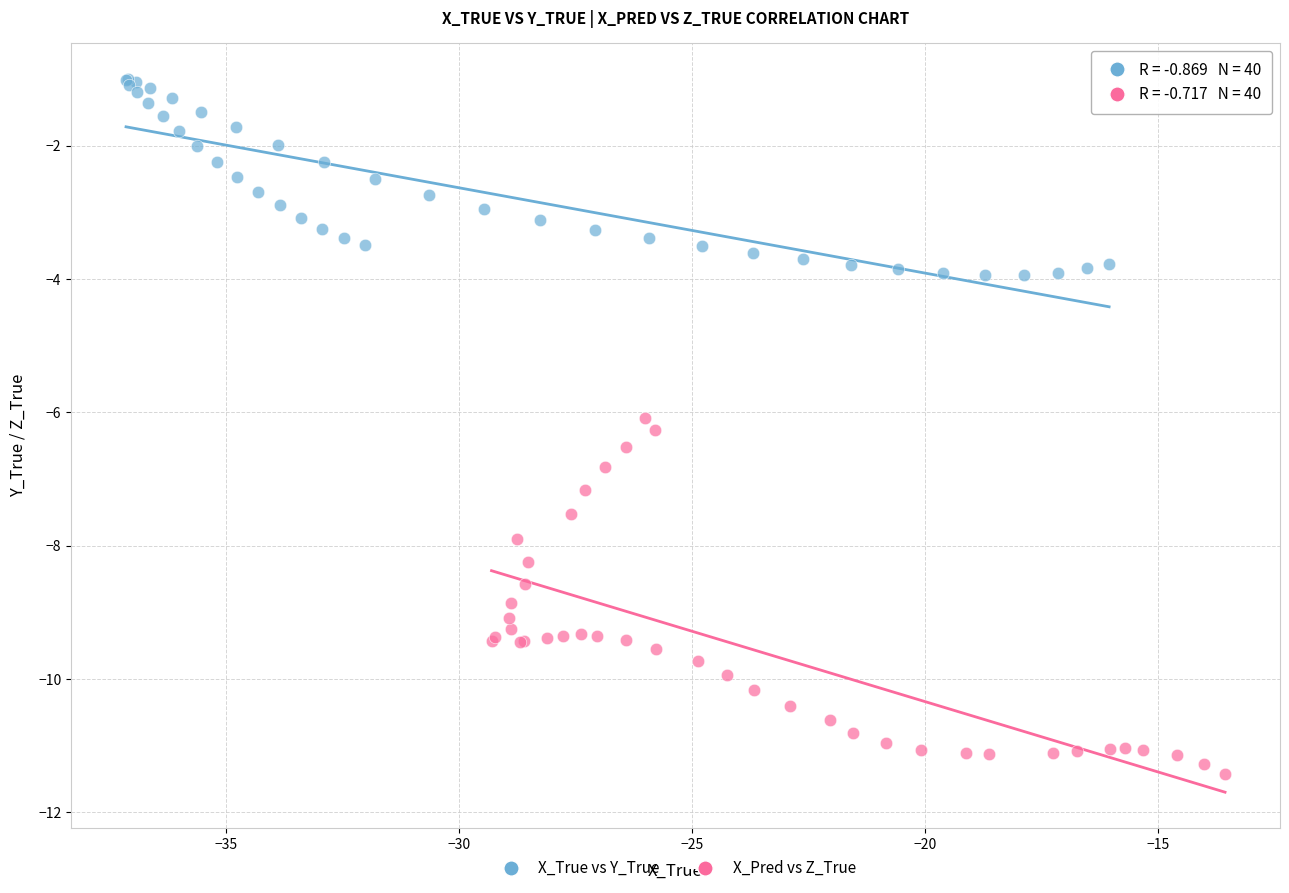

Which series contains the lowest Y value?

X_Pred vs Z_True